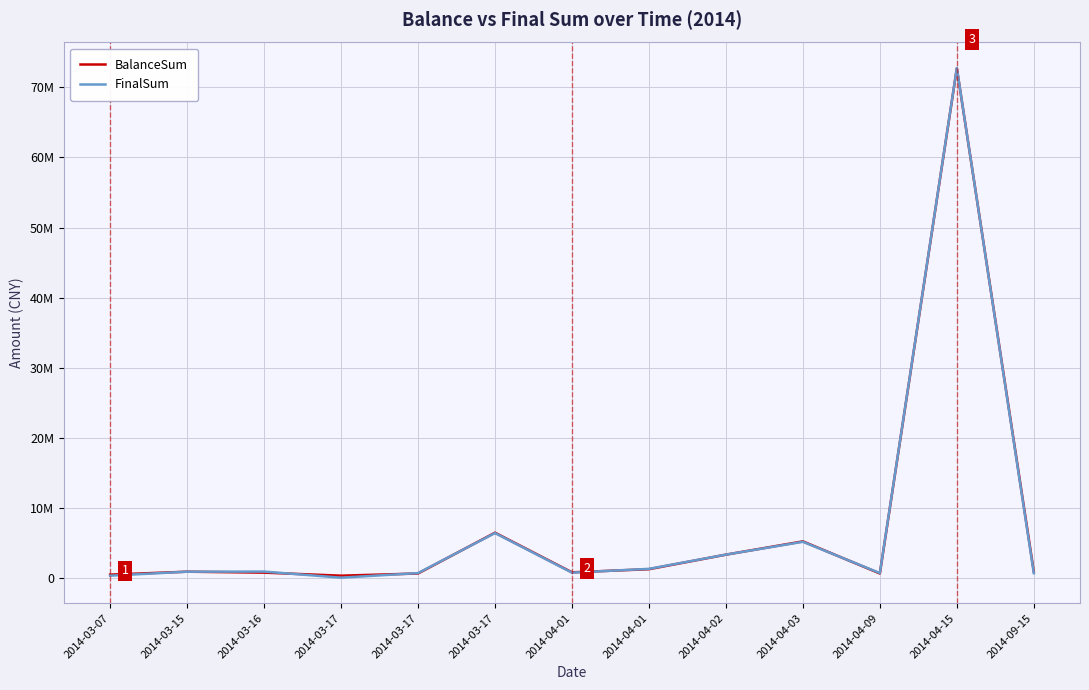

Does the chart display data point markers on the line(s)?

No